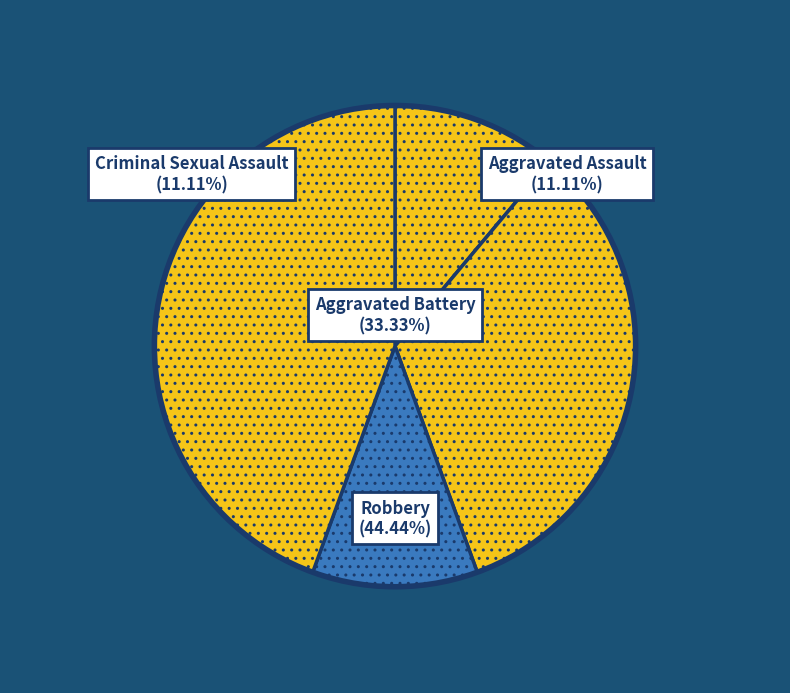

How many segments does this pie chart have?

4